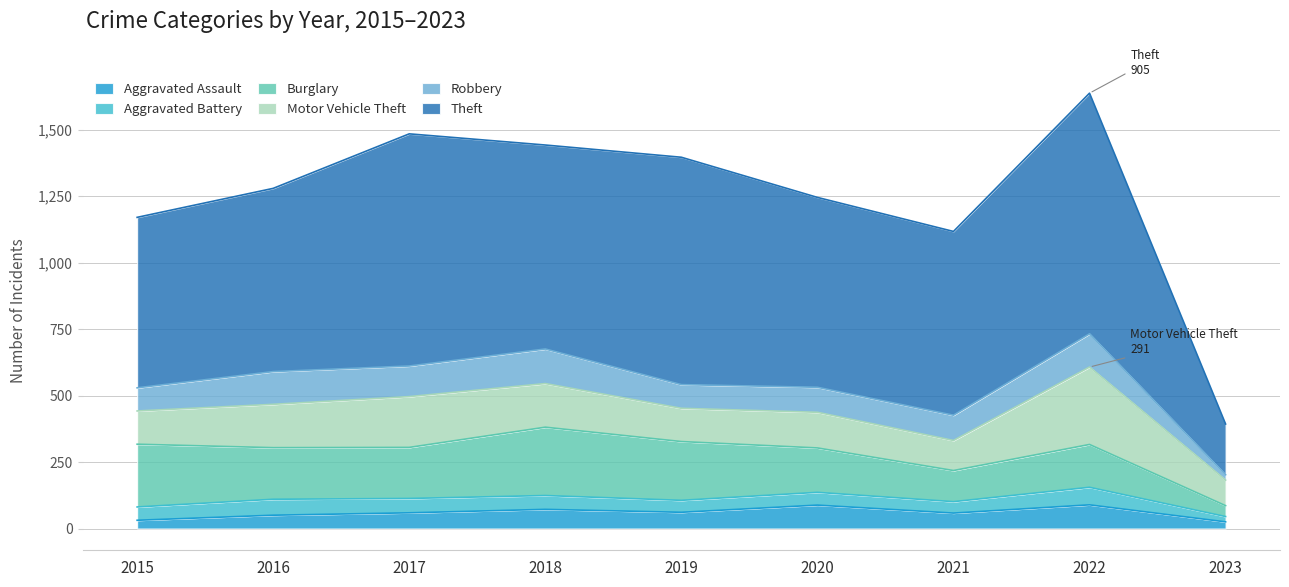

True or false: Aggravated Assault has more than 2 points higher than both neighbors.

True